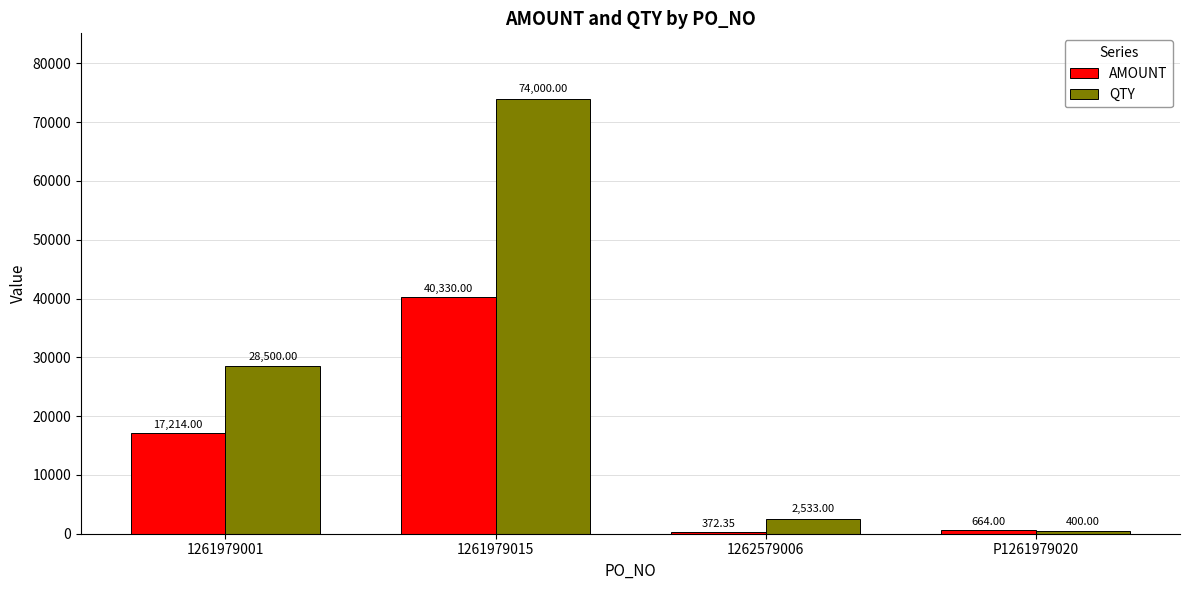

At how many categories does at least one series exceed 12667?

2